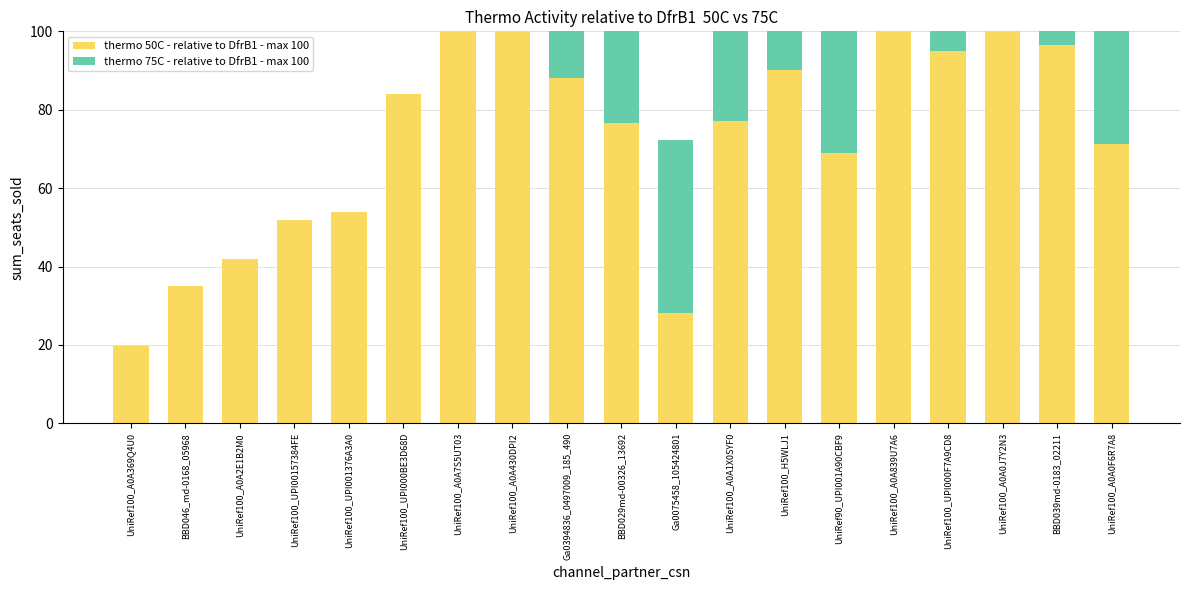

What is the average value of the thermo 75C - relative to DfrB1 - max 100 series?

41.4